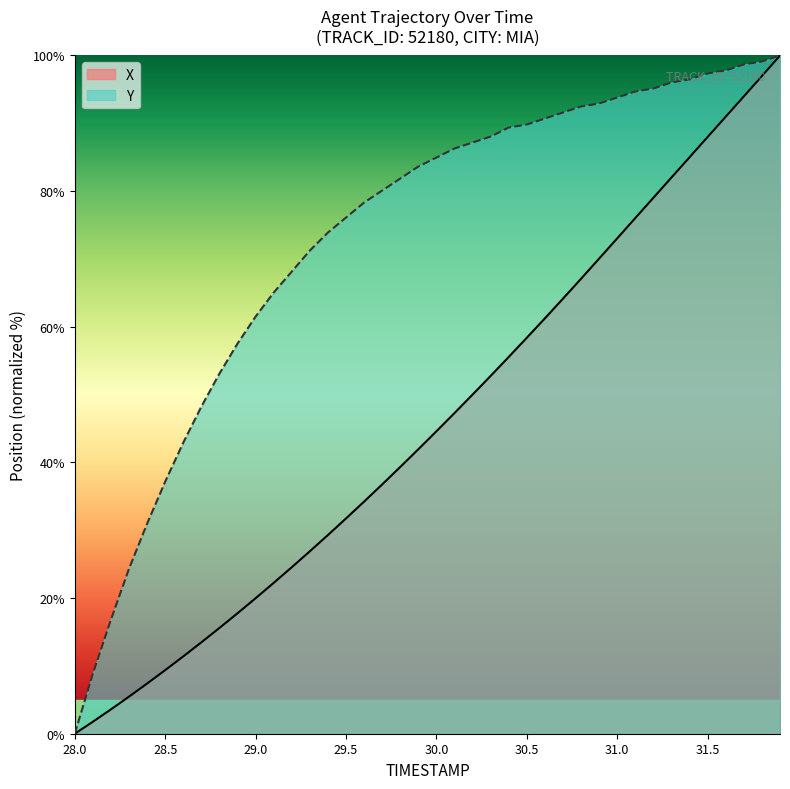

List the series in order of their overall mean, highest first.

Y, X